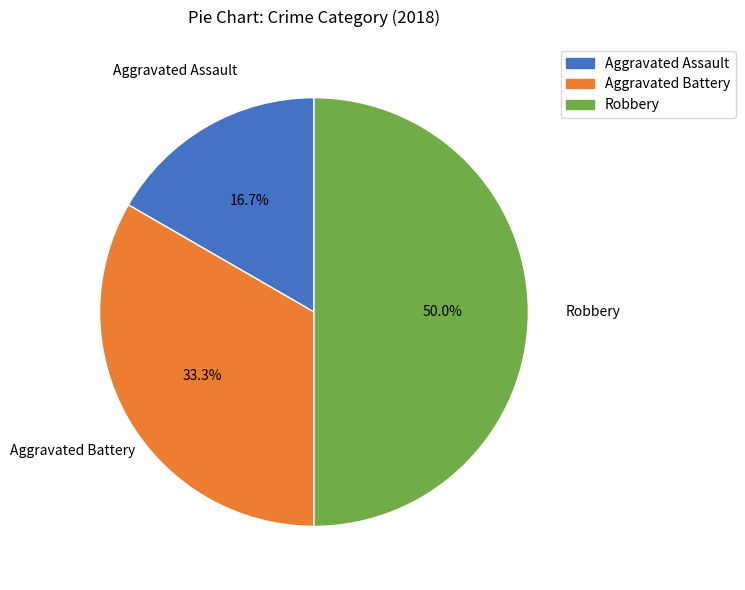

What is the largest slice in the pie chart?

Robbery